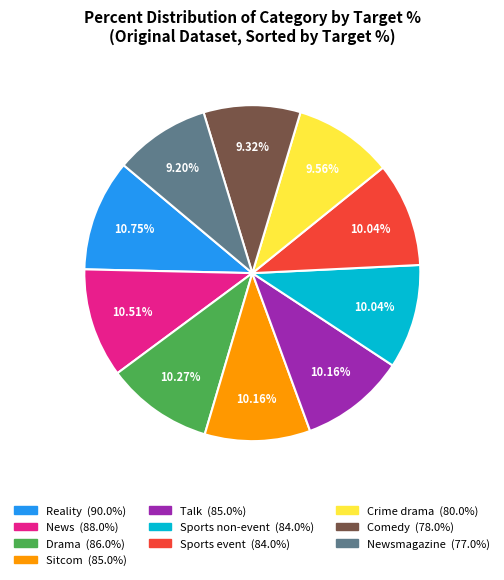

Count the number of slices in the pie.

10